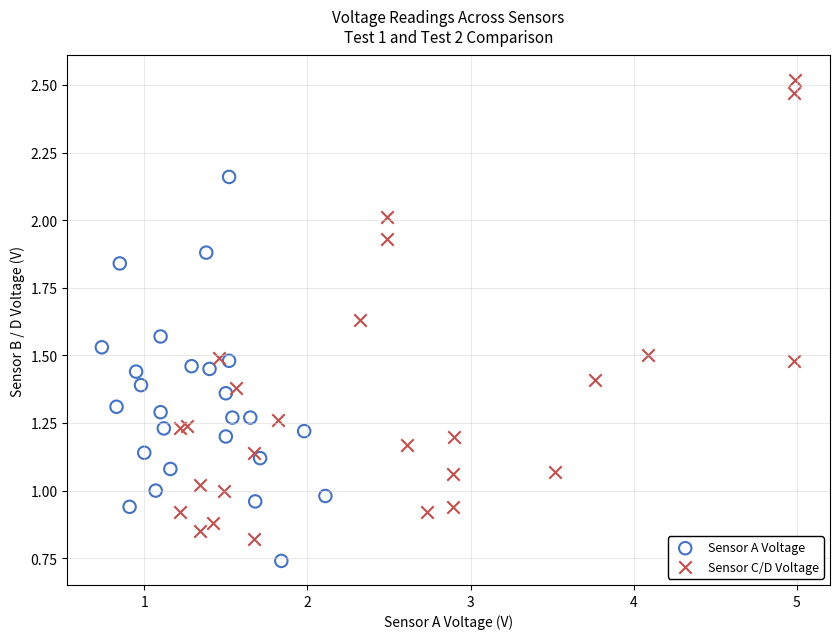

Which series reaches the maximum Y coordinate?

Sensor C/D Voltage